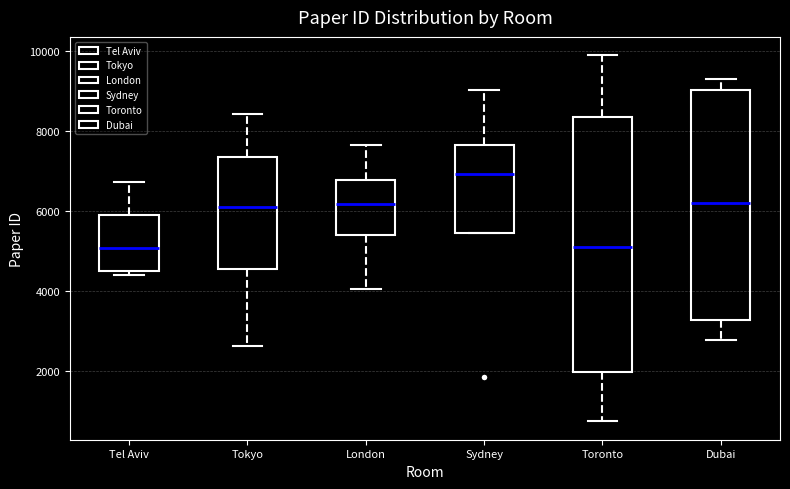

Comparing the boxes themselves (not the whiskers), which one is the tallest?

Toronto